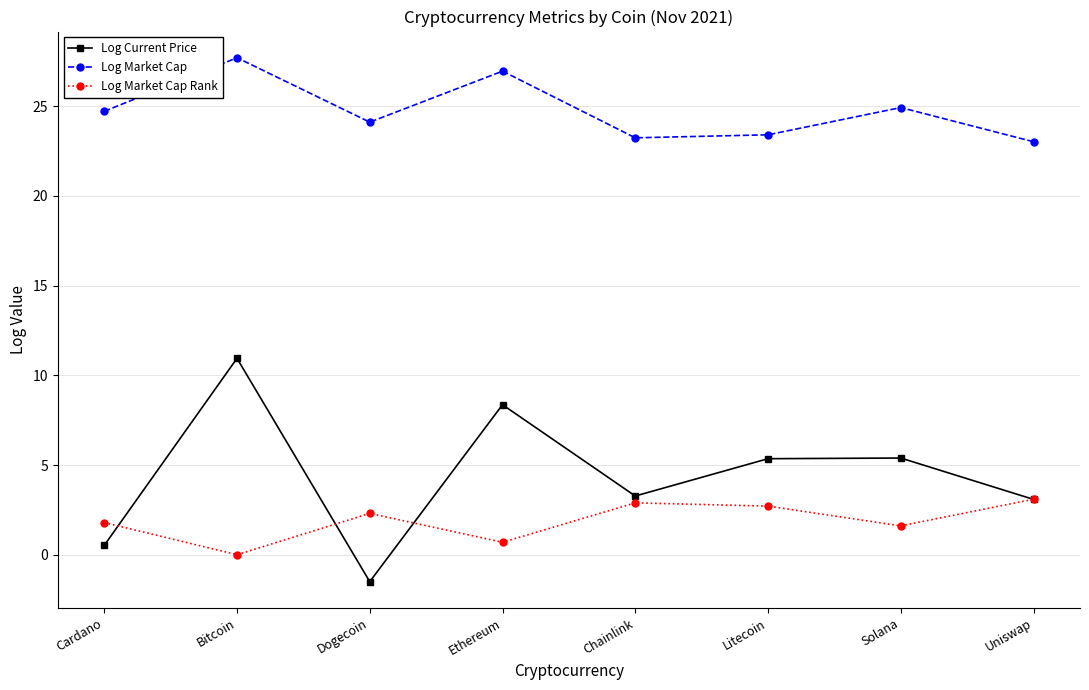

What is the lowest value of the Log Current Price series?

-1.5